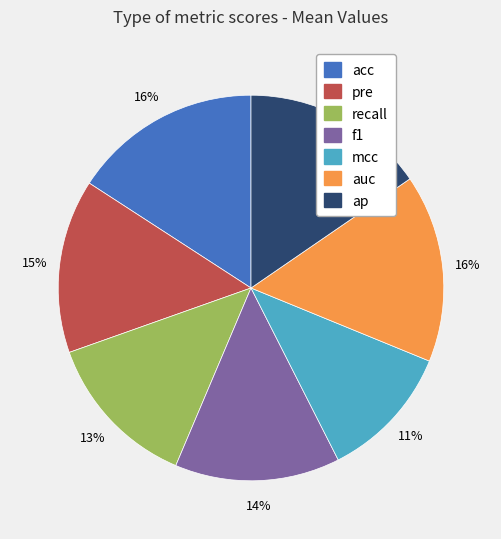

How many slices are in this pie chart?

7